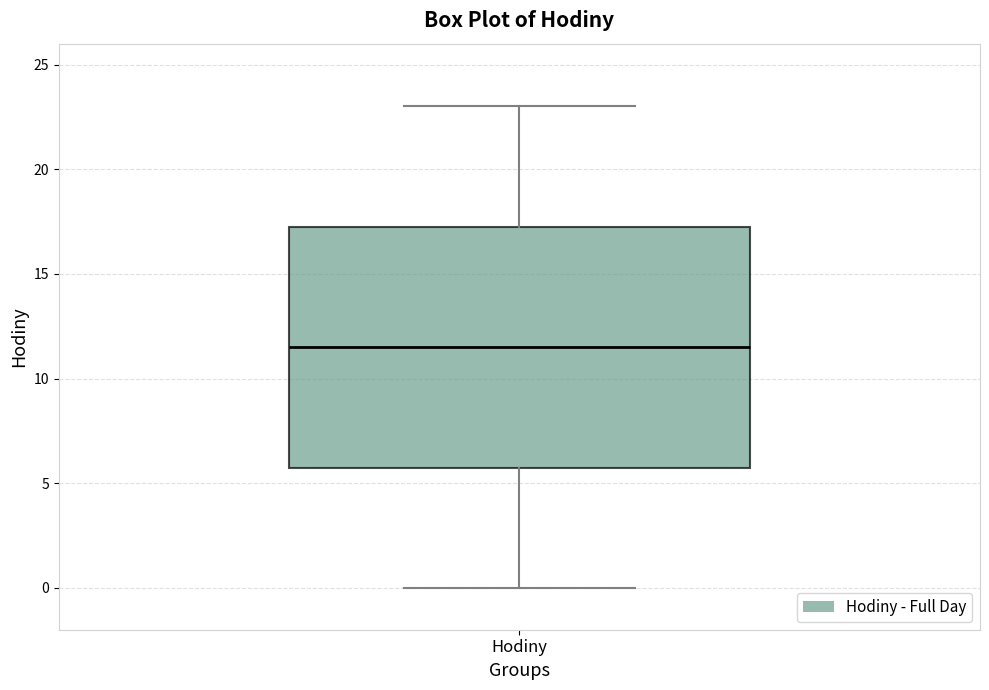

Where does the lower whisker of the box for Hodiny end on the y-axis? The values are not printed on the chart, so give them approximately, as read against the axis.

0.0